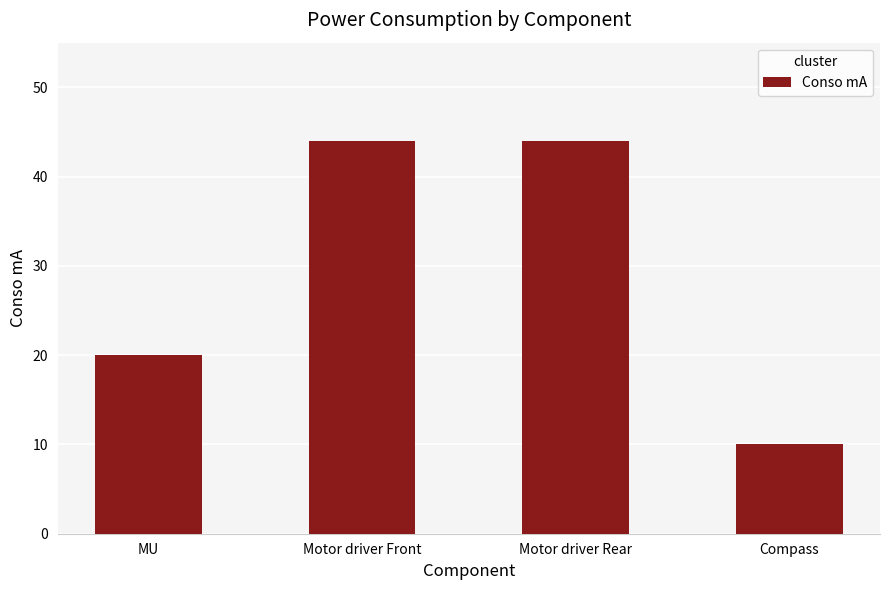

Between Motor driver Rear and Compass, which is larger?

Motor driver Rear